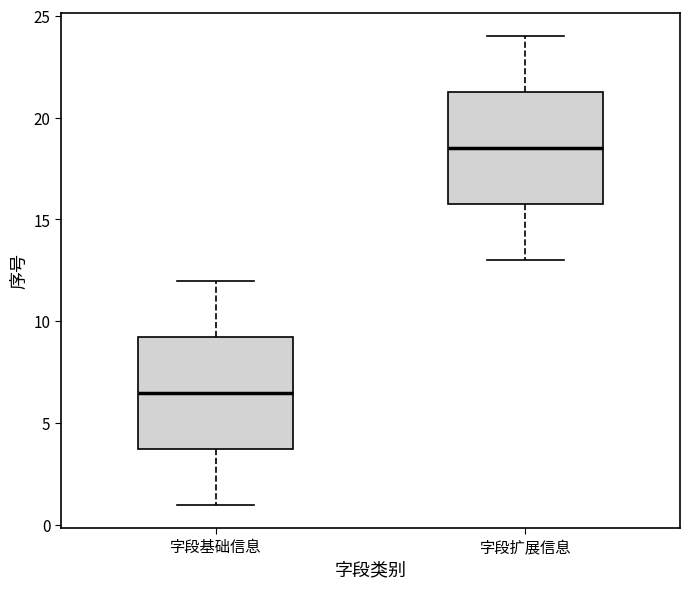

Reading left to right, read every box against the y-axis: the position of its median line, the range the box covers, and the ends of its whiskers. The values are not printed on the chart, so give them approximately, as read against the axis.

字段基础信息: median 6.5, box 4.0 to 9.5, whiskers 1.0 to 12.0
字段扩展信息: median 18.5, box 16.0 to 21.5, whiskers 13.0 to 24.0